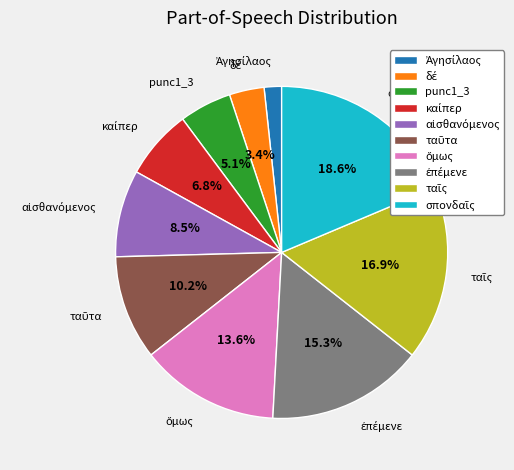

To the nearest percent, what is the average slice percentage?

10%